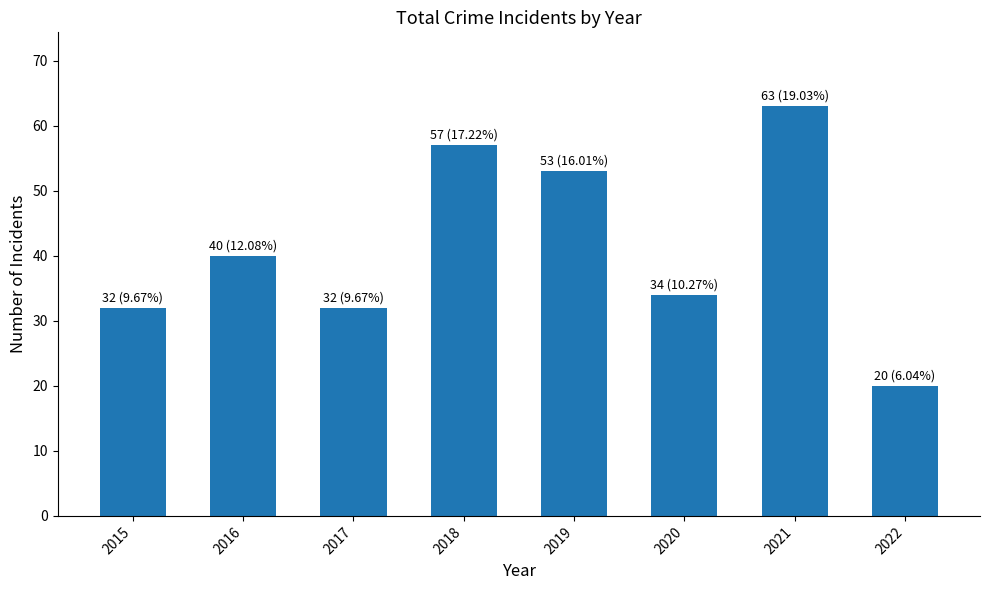

Read the value at 2018, to the nearest 10.

60